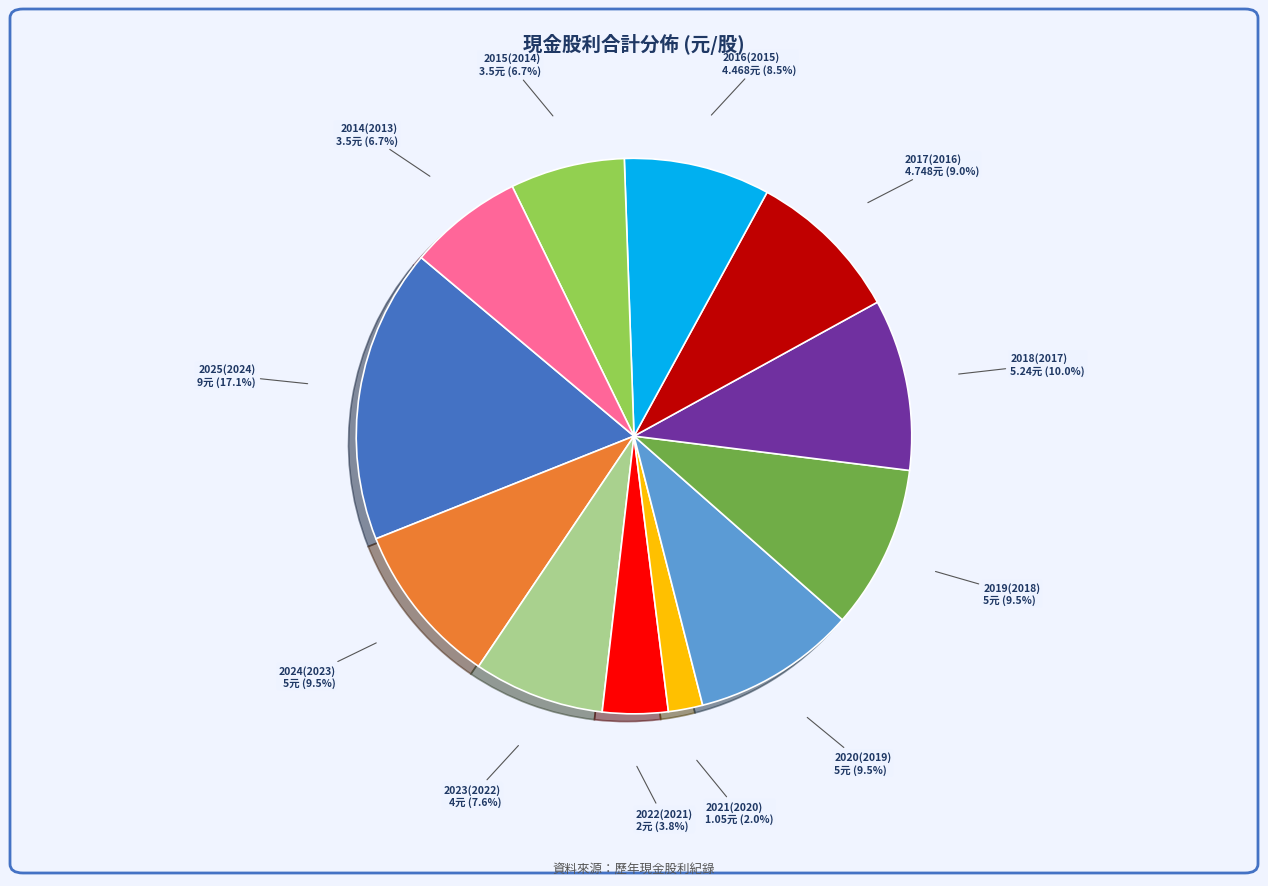

Which has a higher value, 2023(2022) or 2014(2013)?

2023(2022)